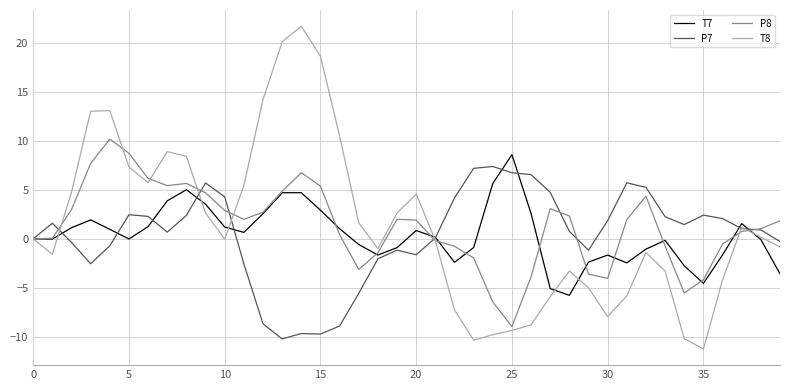

Which series has the largest range (max minus min)?

T8